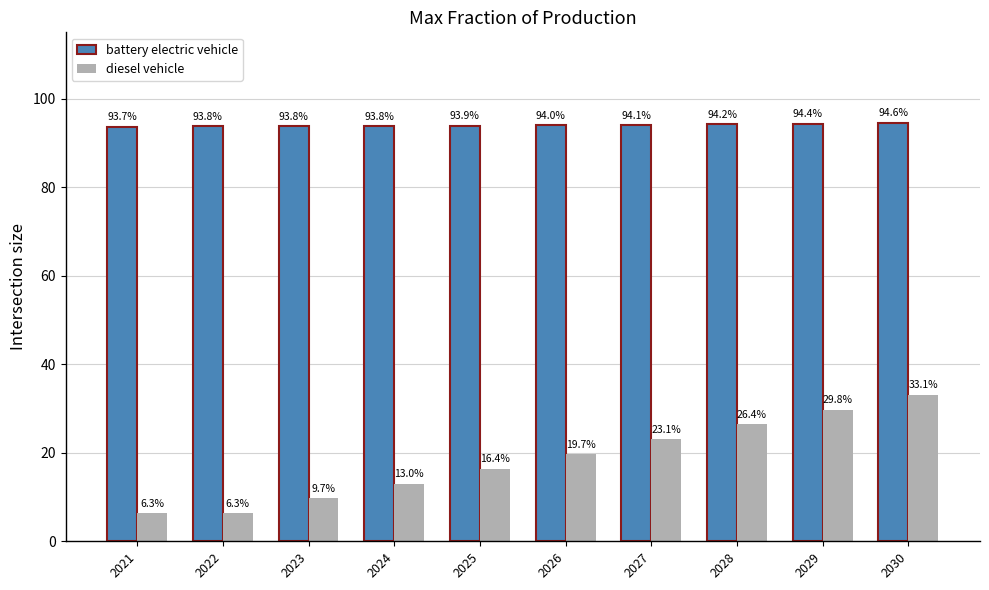

At which category is the sum across all series the highest?

2030